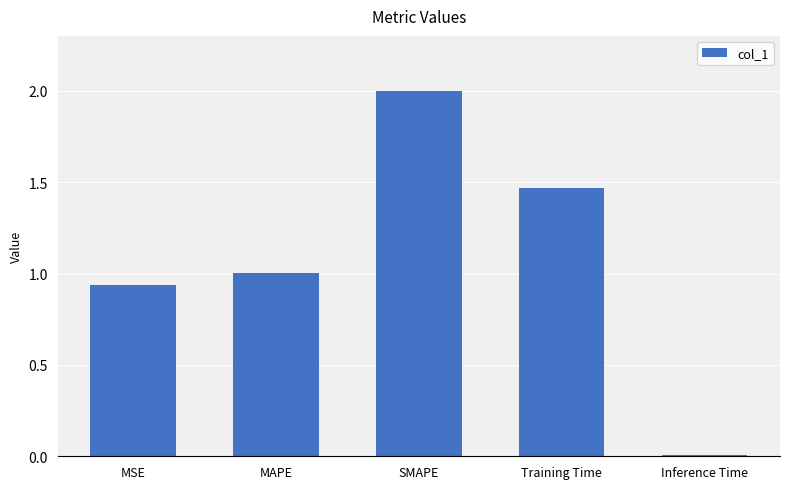

At which label does the data first exceed 1?

MAPE